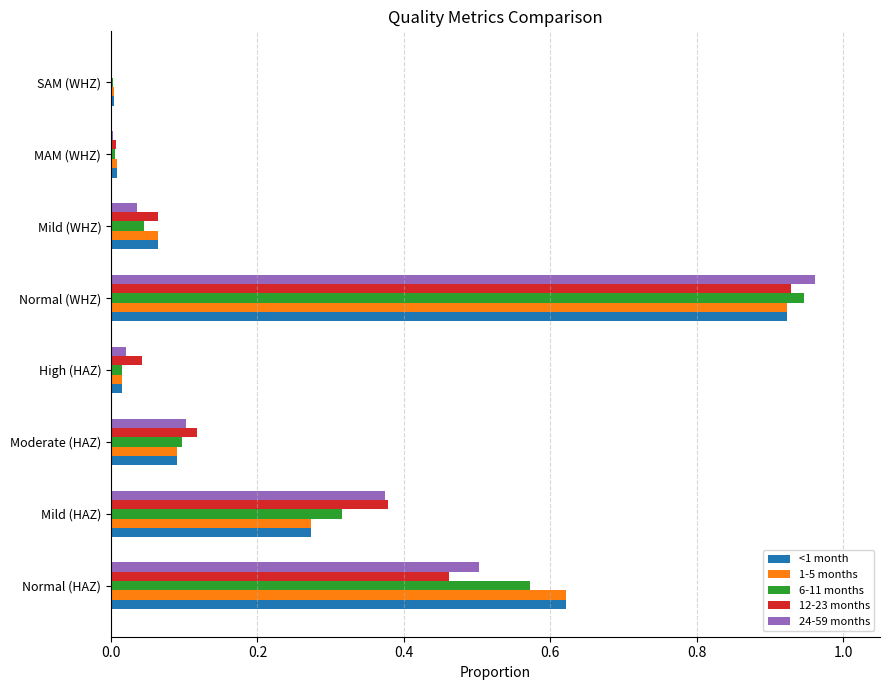

At which label does 6-11 months reach its peak?

Normal (WHZ)